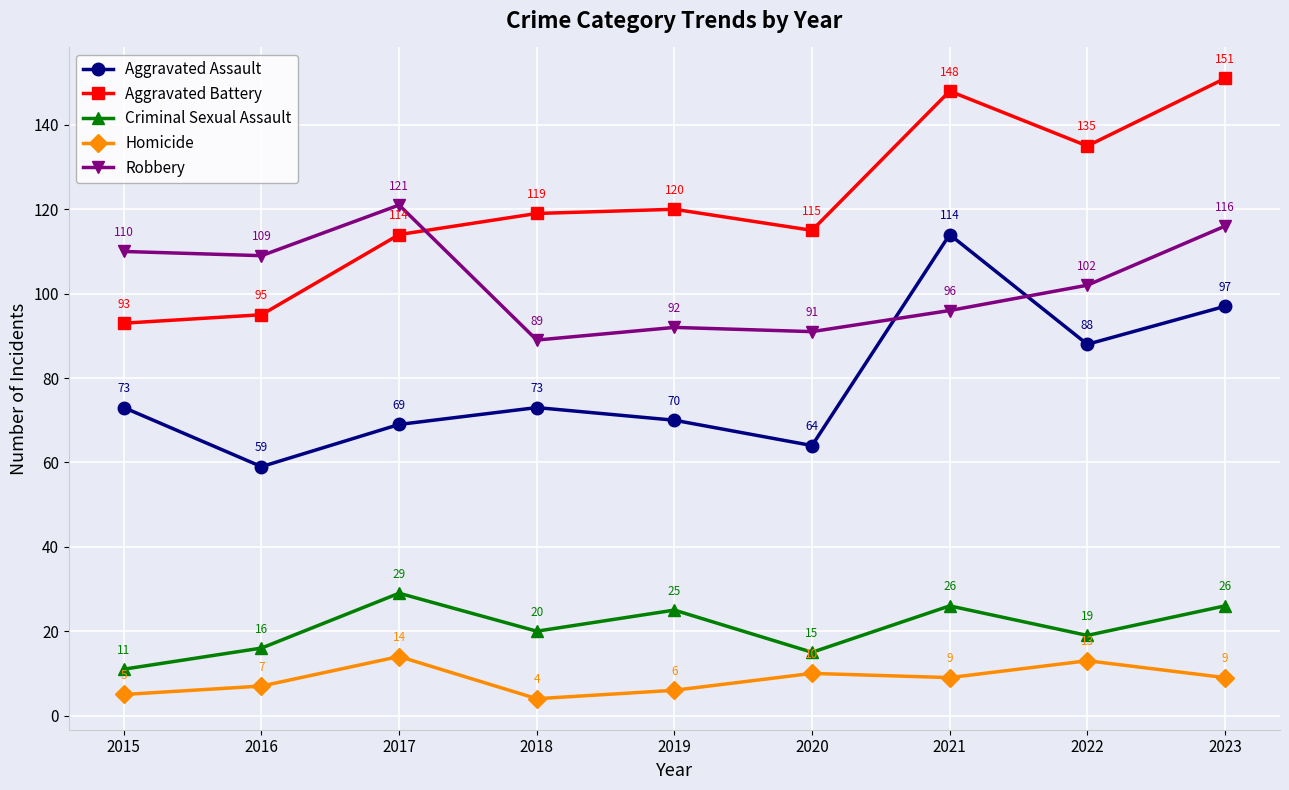

Reading right to left, list all the values displayed in this chart.

Aggravated Assault: 97	88	114	64	70	73	69	59	73
Aggravated Battery: 151	135	148	115	120	119	114	95	93
Criminal Sexual Assault: 26	19	26	15	25	20	29	16	11
Homicide: 9	13	9	10	6	4	14	7	5
Robbery: 116	102	96	91	92	89	121	109	110